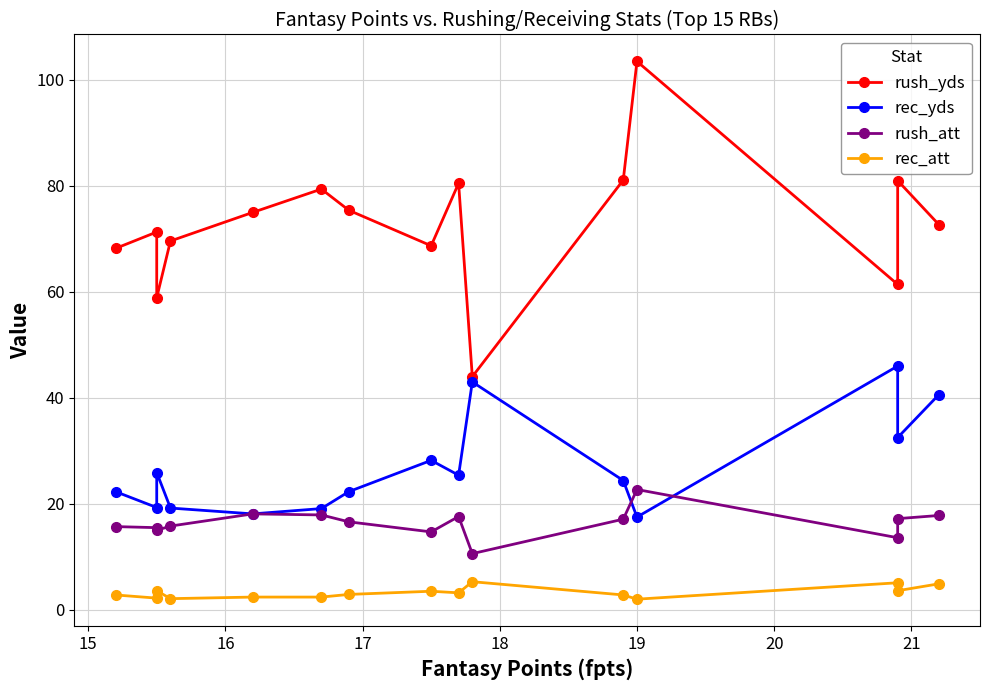

True or false: rec_yds and rush_yds cross at least once.

False